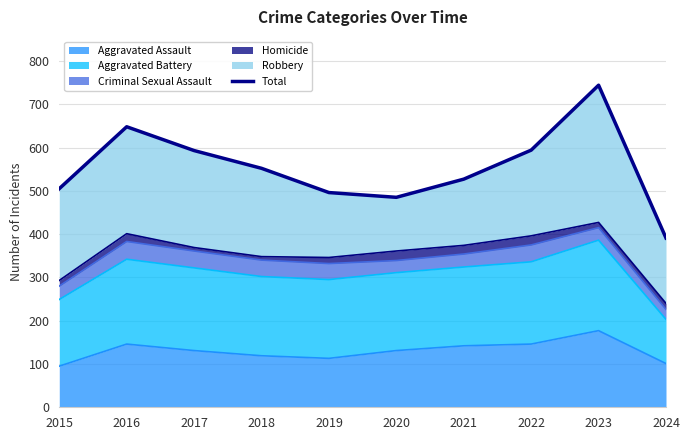

The value at 2022 is 378. True or false?

False